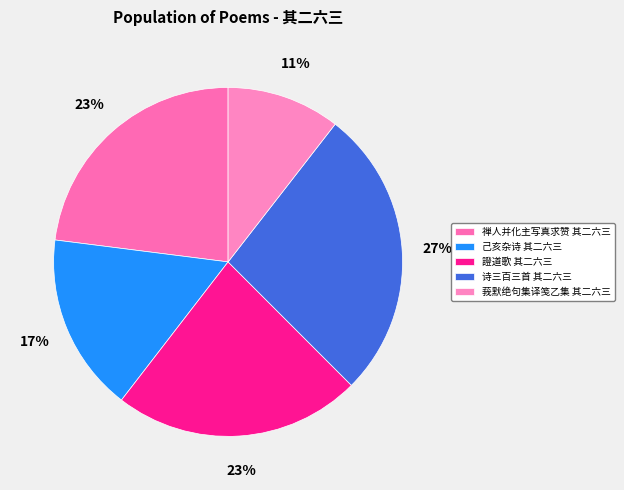

What percentage is the 己亥杂诗 其二六三 slice, to the nearest percent?

17%